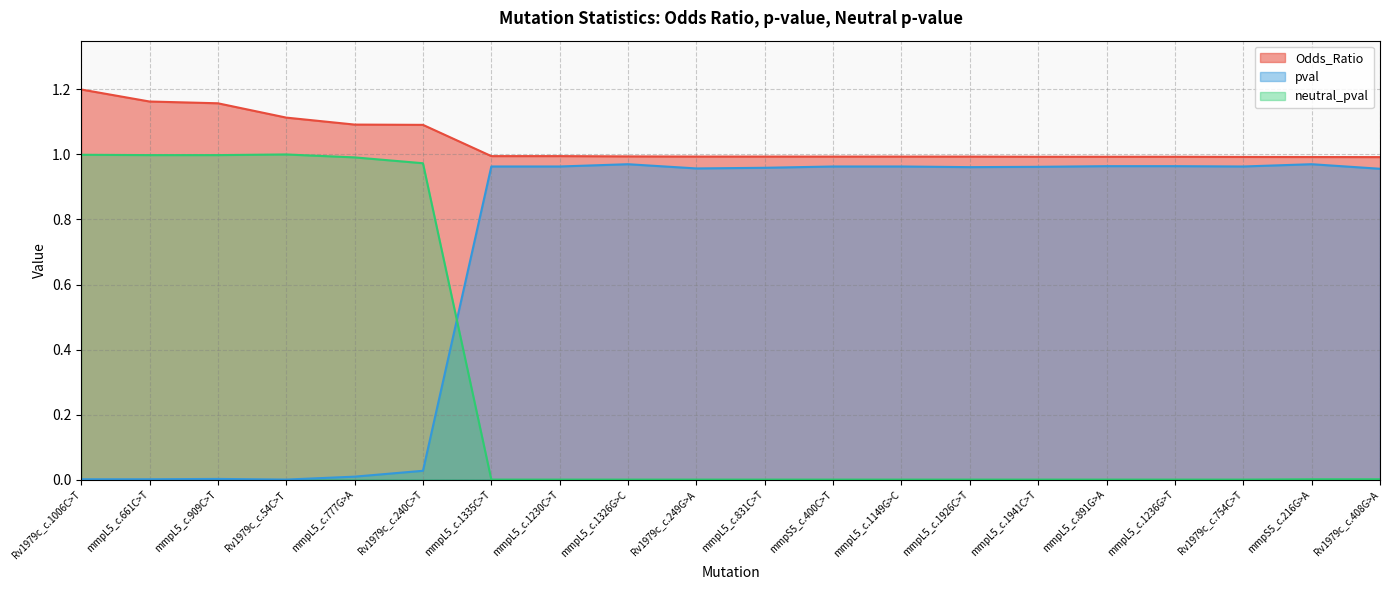

Is the value of neutral_pval at mmpS5_c.400C>T greater than the value of Odds_Ratio at mmpL5_c.891G>A?

No